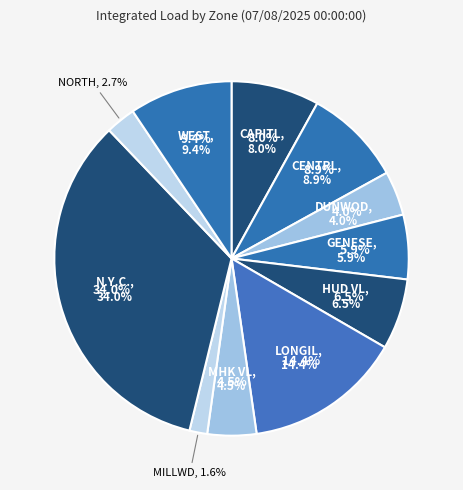

Does CENTRL account for over 50% of the chart?

No